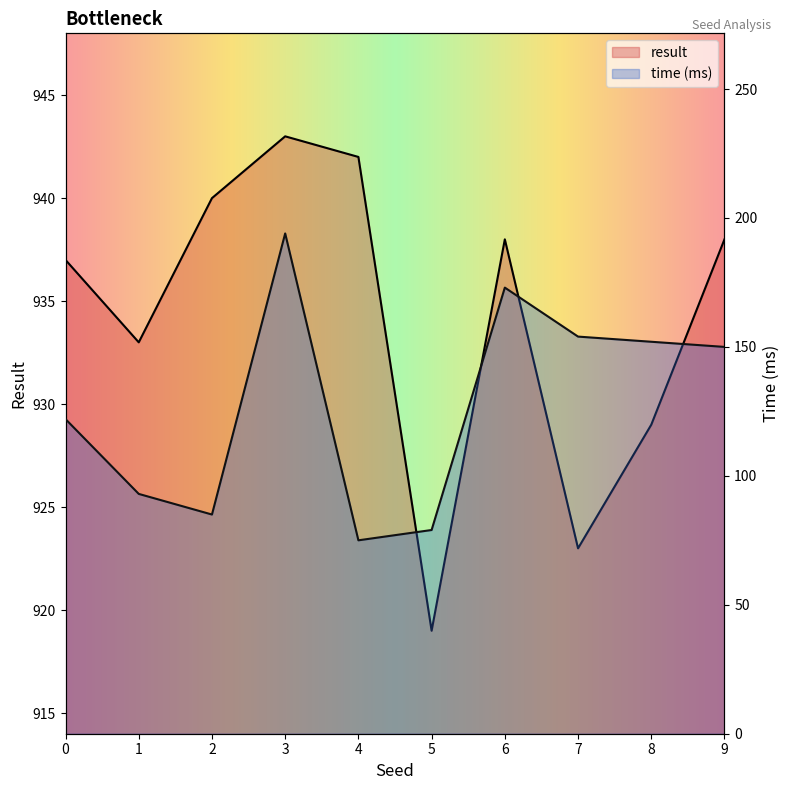

What is the value of the time point at the 4th from the left?

194